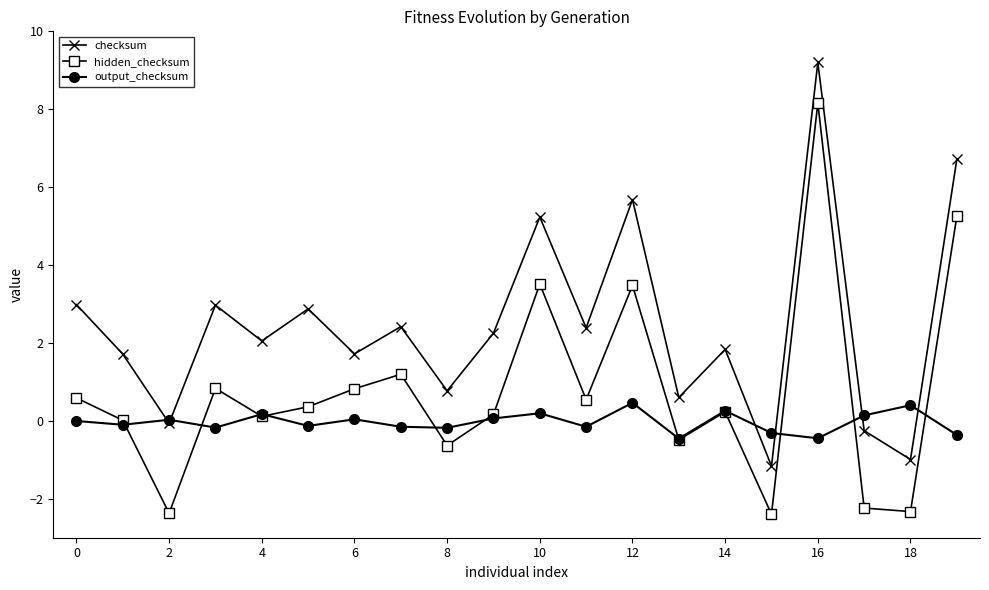

How many lines are shown in the chart?

3